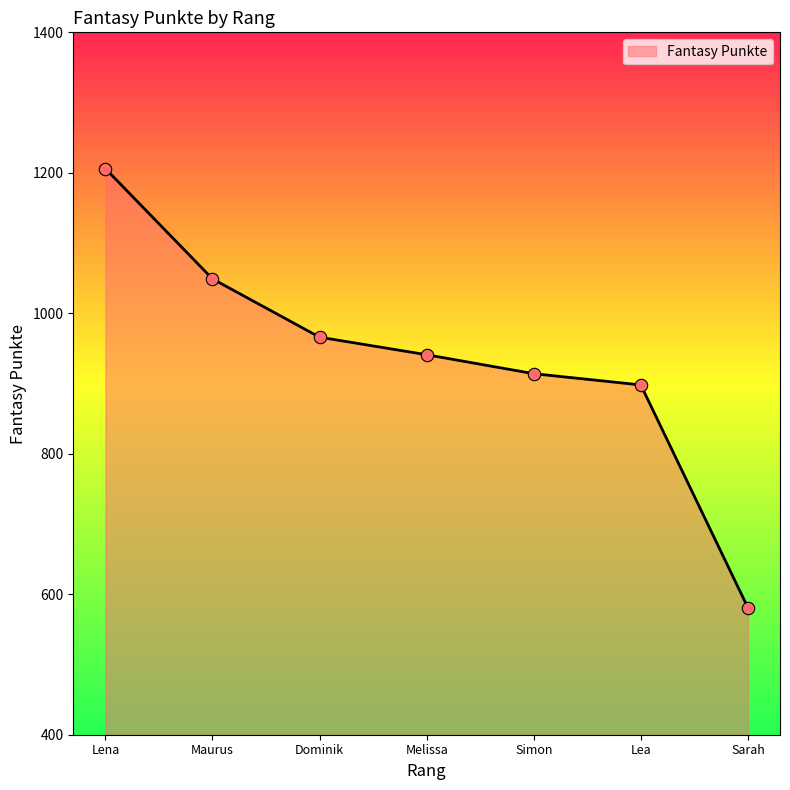

Approximately how many times larger is the value at Sarah compared to Melissa?

0.6